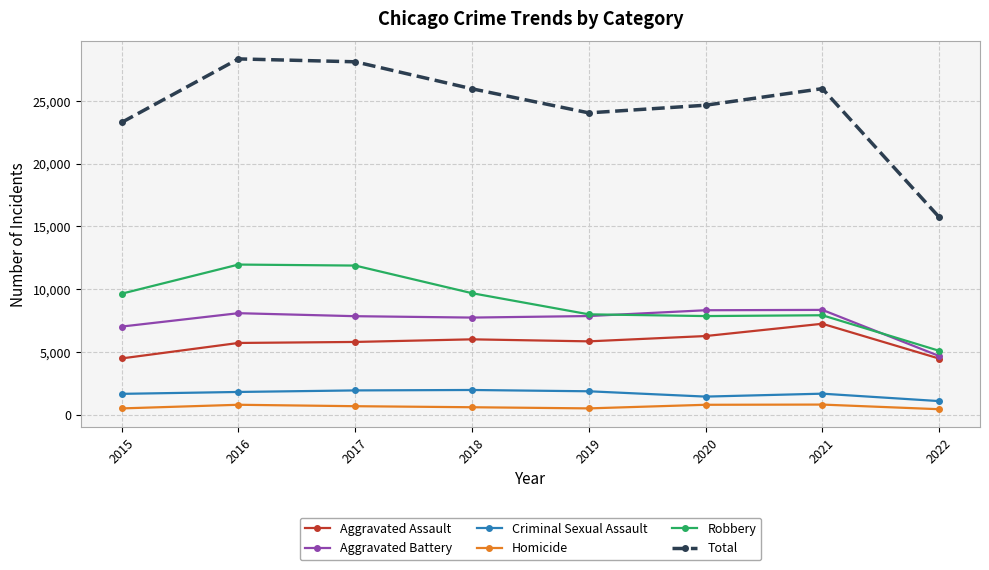

What is the highest value of the Aggravated Battery series?

8348